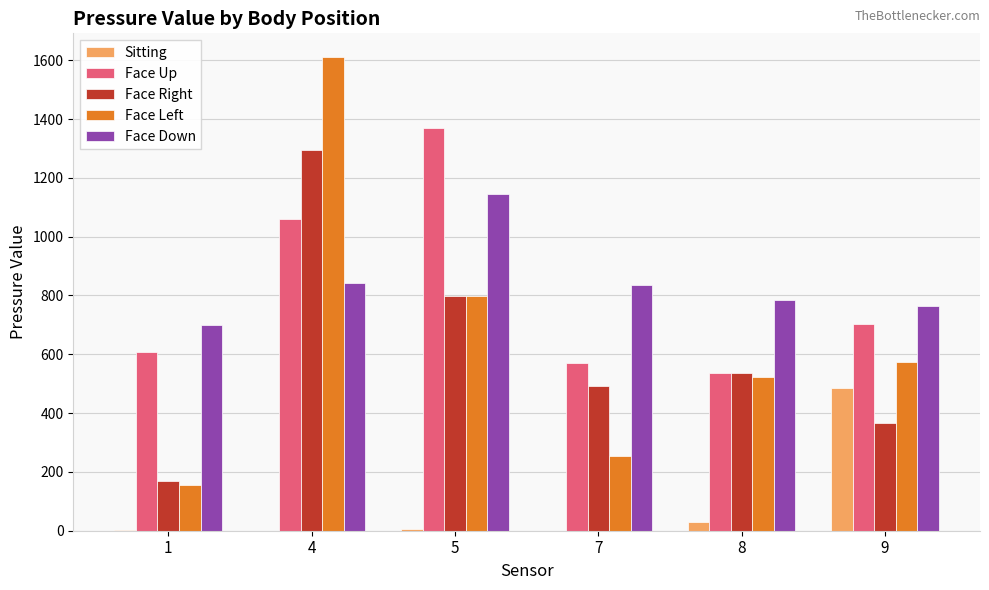

Count the number of data series in this chart.

5